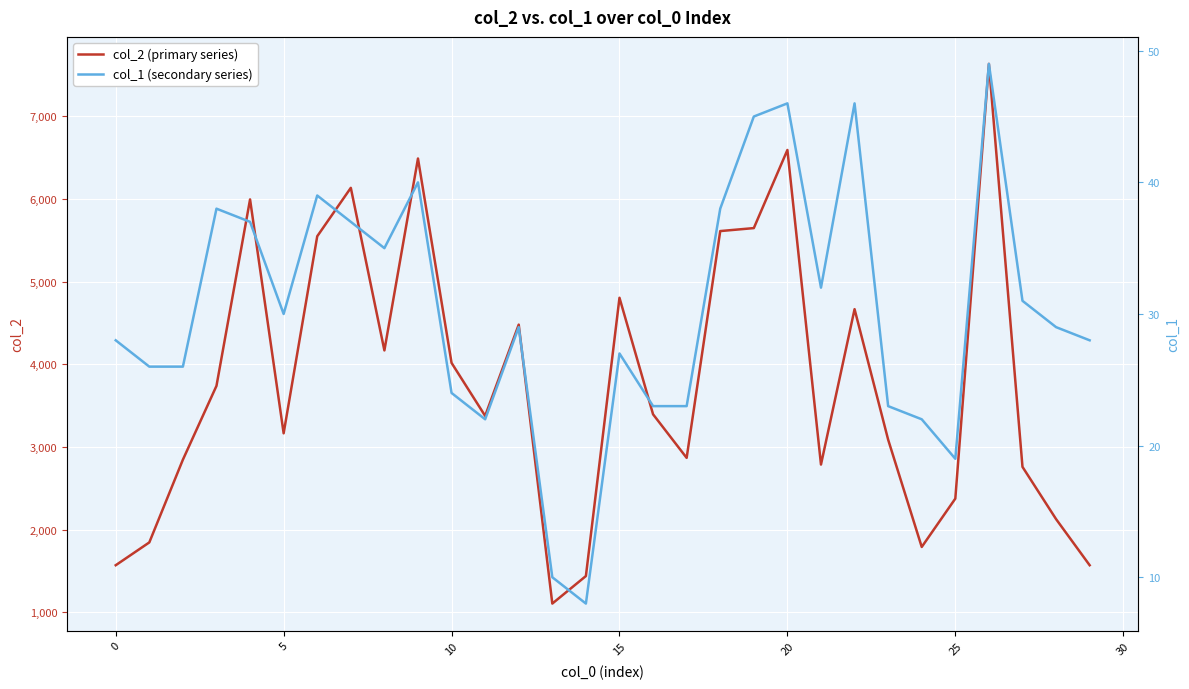

Which category has the lowest value across all series?

14